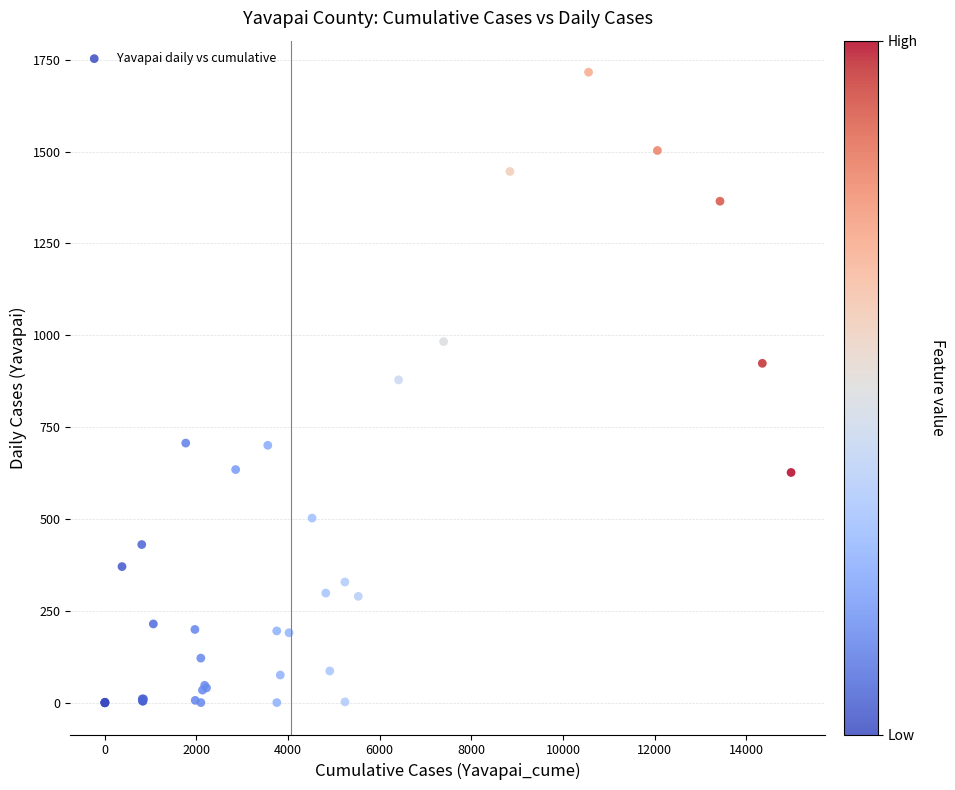

What Y value in the scatter plot is closest to 858?

879